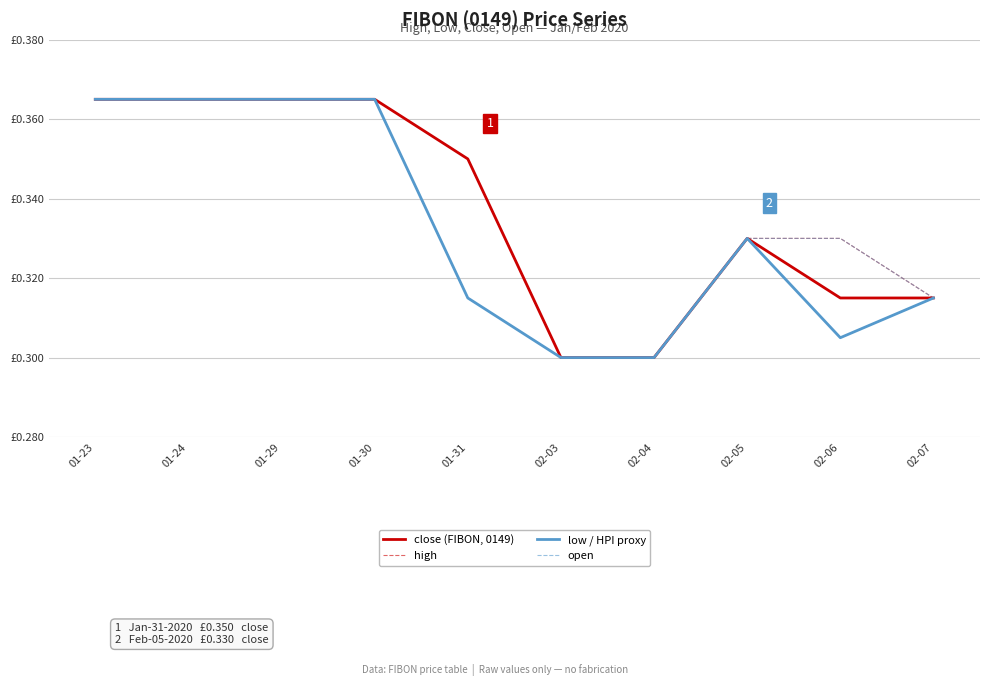

Is the value of close (FIBON, 0149) at 01-24 greater than the value of low / HPI proxy at 01-29?

No